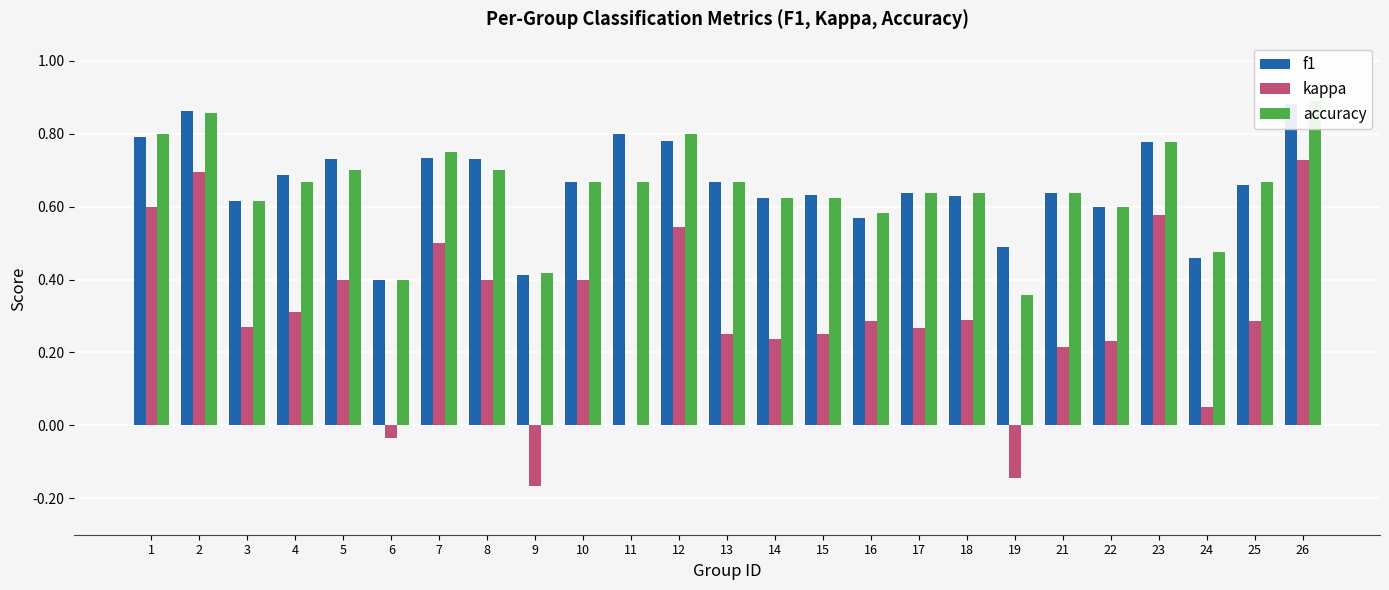

Rank the series at 17 from highest to lowest value.

f1, accuracy, kappa